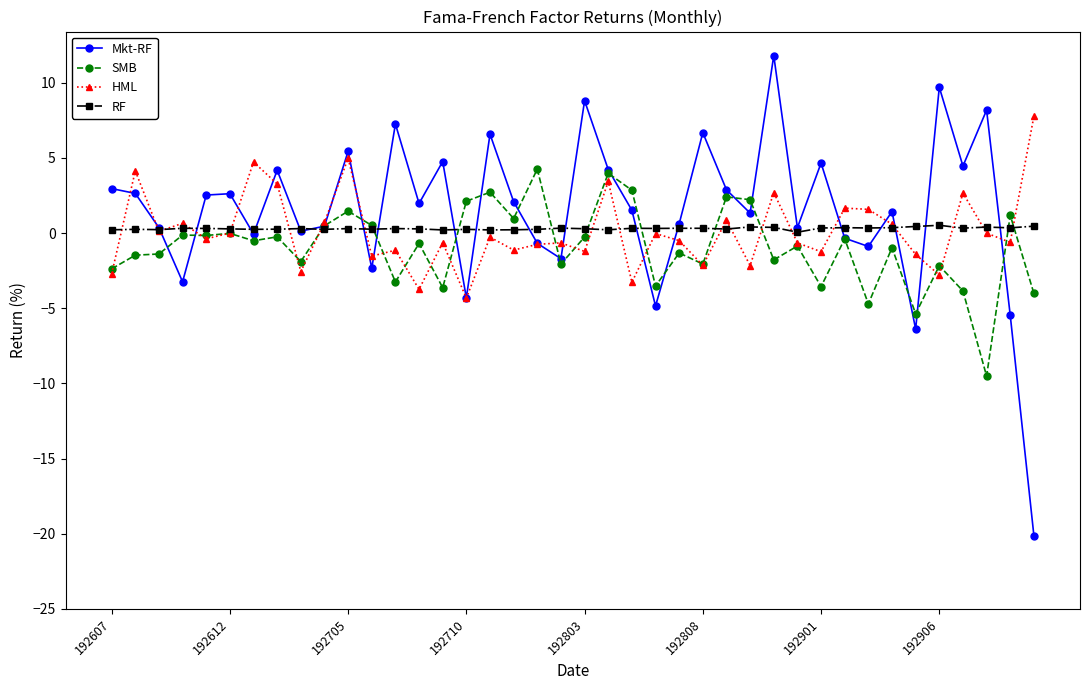

Rank the series by their maximum value, from highest to lowest.

Mkt-RF, HML, SMB, RF